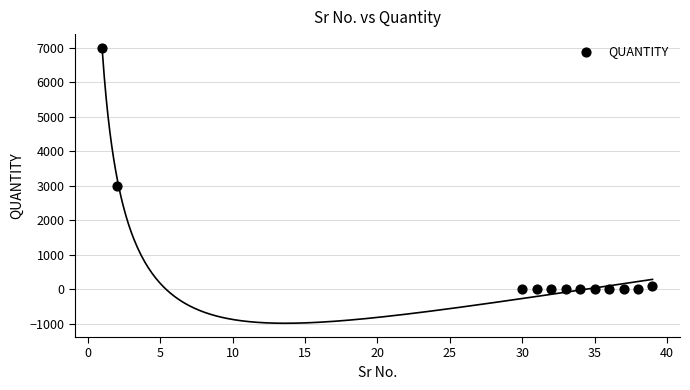

What Y value in the scatter plot is closest to 3500?

3000